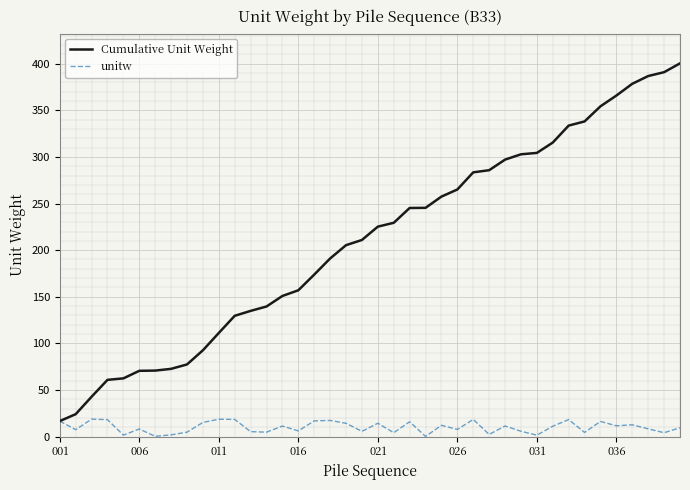

List the series in order of their overall mean, highest first.

Cumulative Unit Weight, unitw